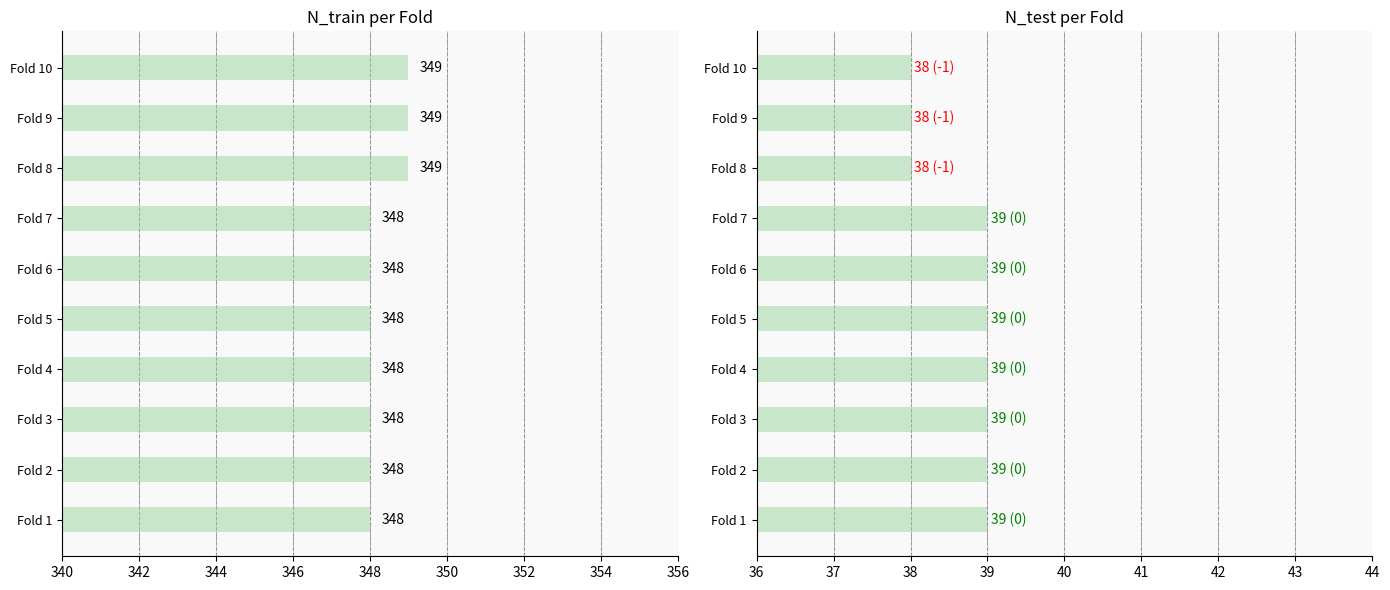

Which has a higher value, Fold 10 or Fold 4?

Fold 10